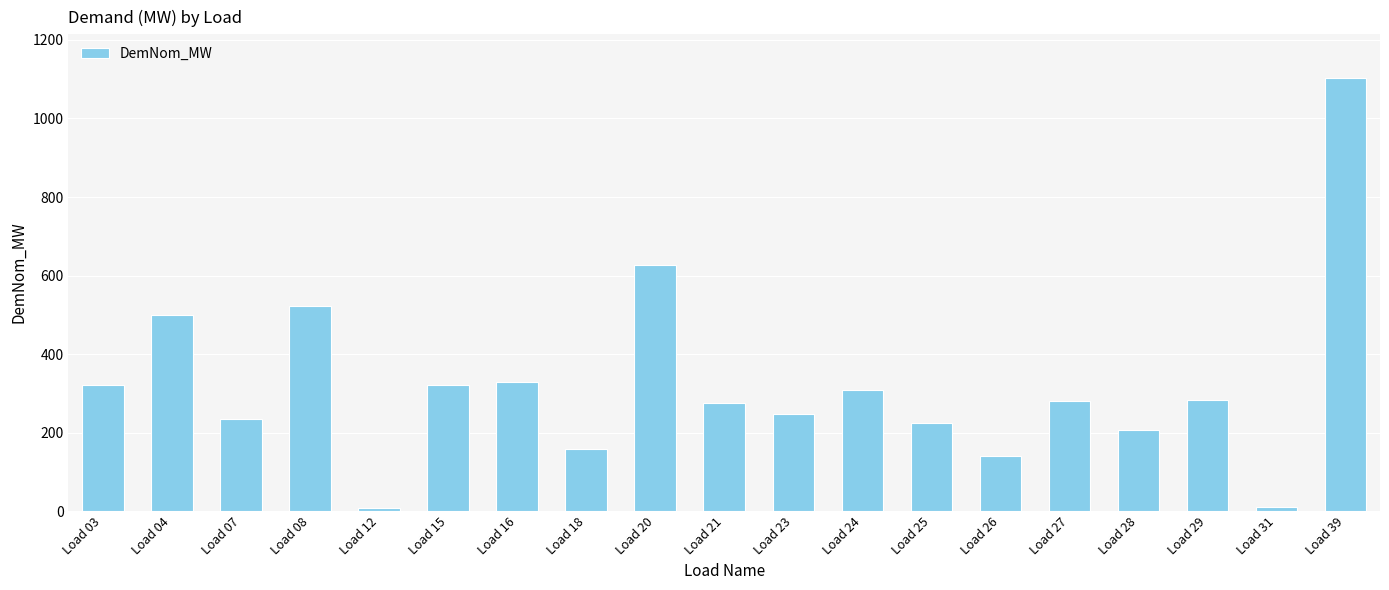

Are the bars horizontal?

No